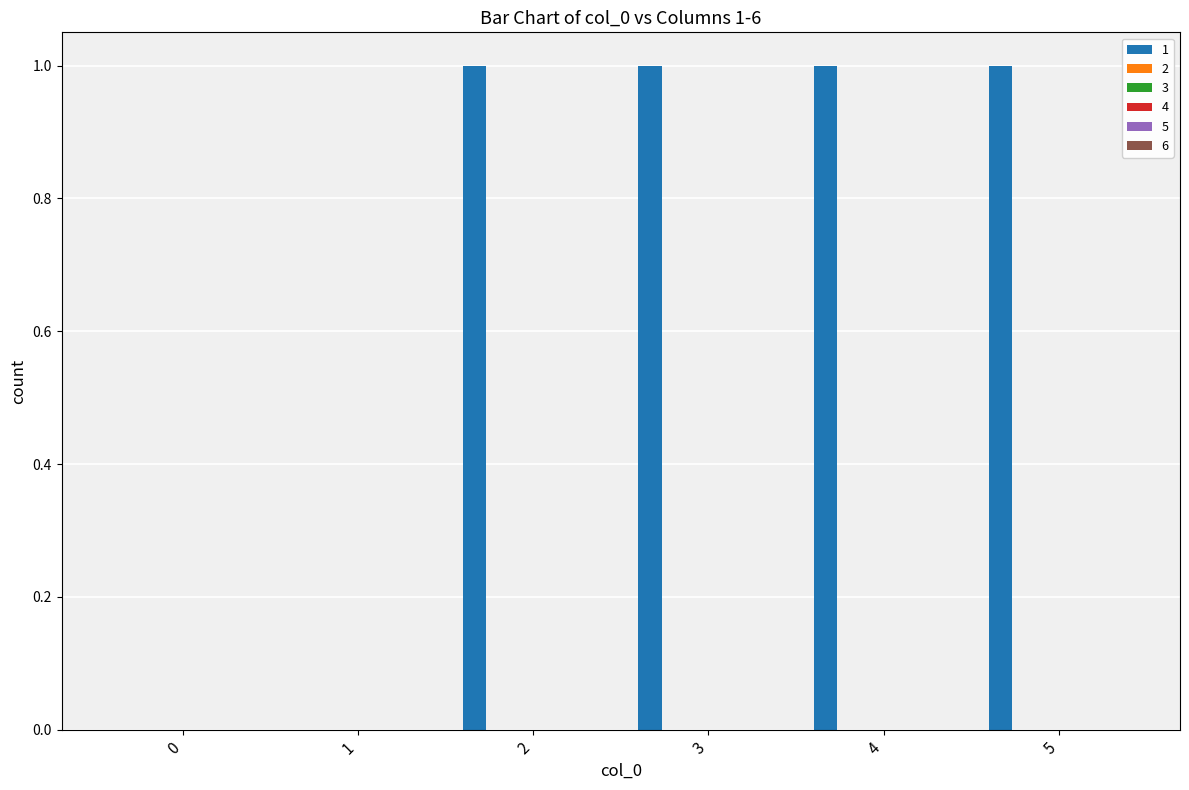

How many distinct data groups are displayed?

1